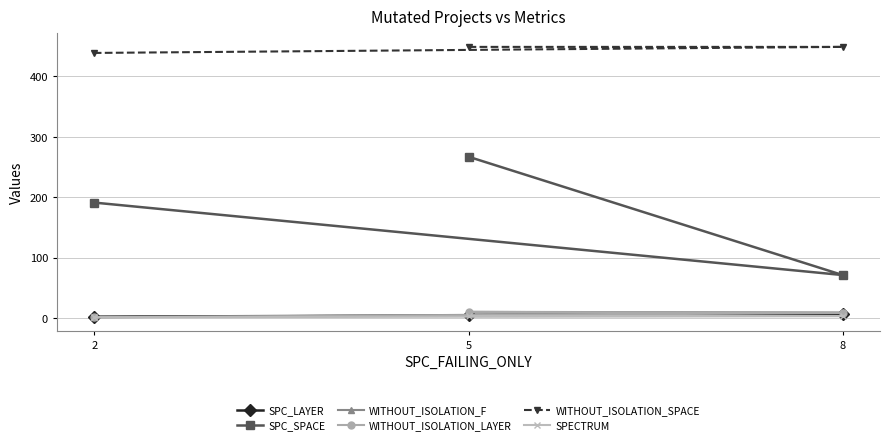

How many lines are shown in the chart?

6